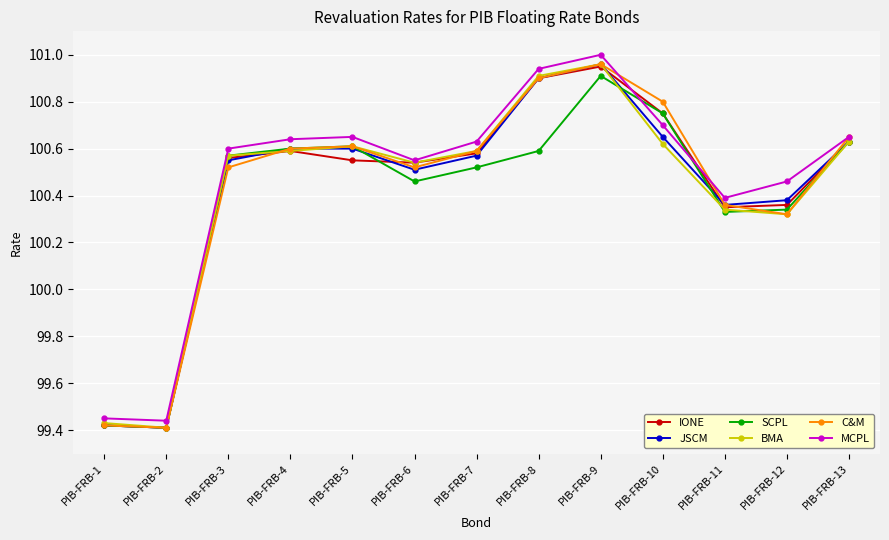

At which category is the sum across all series the highest?

PIB-FRB-9